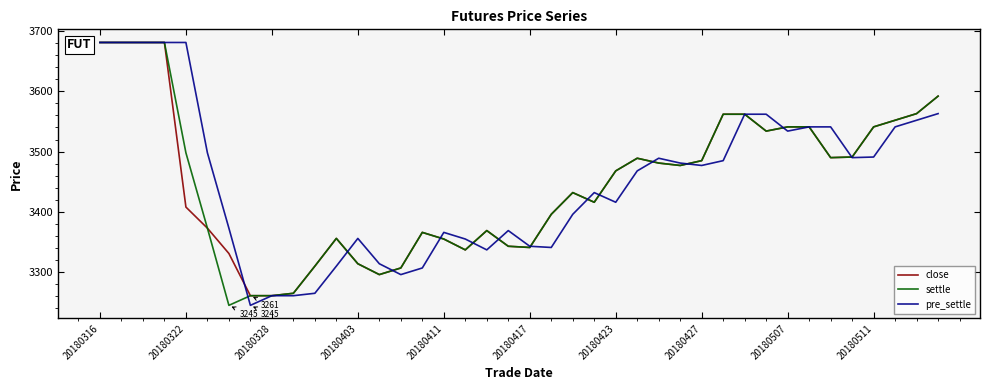

What is the minimum value shown in the chart?

3245